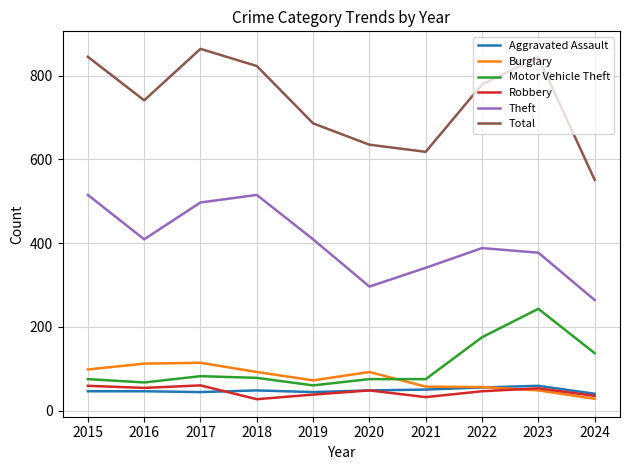

What are all the series names shown in the legend?

Aggravated Assault, Burglary, Motor Vehicle Theft, Robbery, Theft, Total